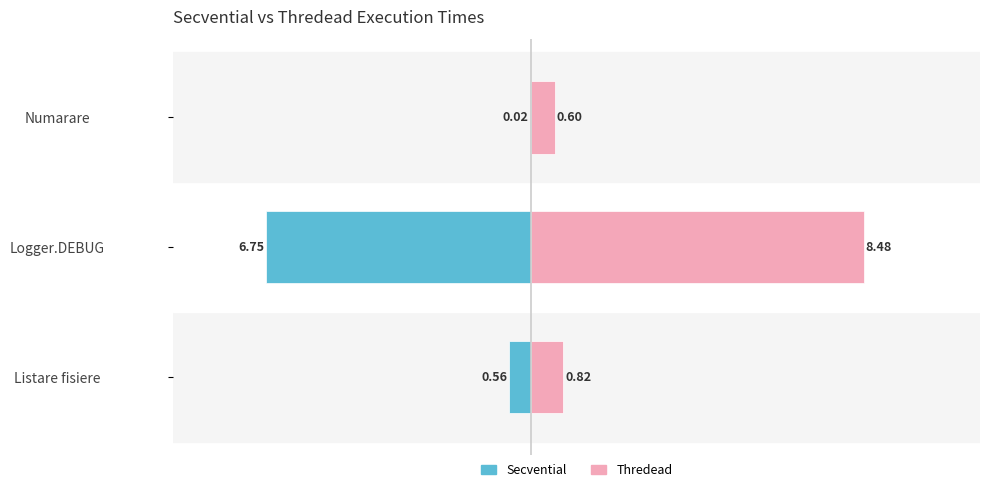

The Secvential series shows -9.5 at Logger.DEBUG. True or false?

False